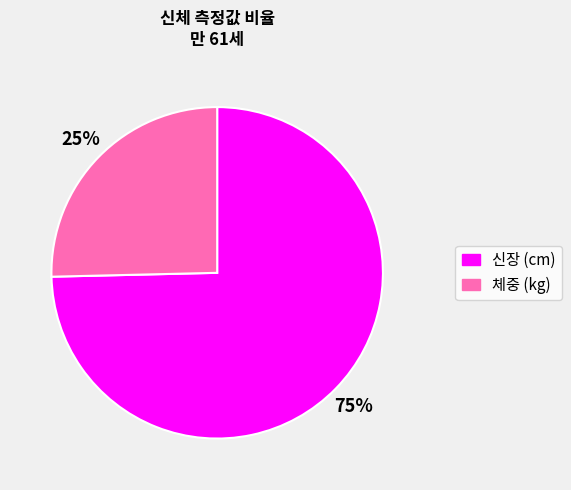

To the nearest percent, what percentage of the pie is 체중 (kg)?

25%